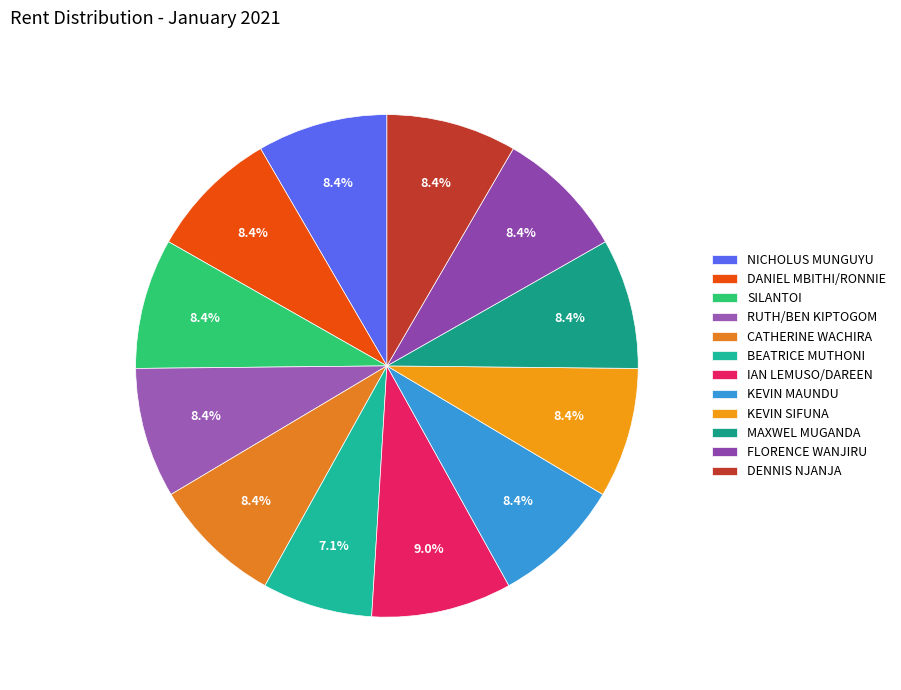

Count the number of slices in the pie.

12